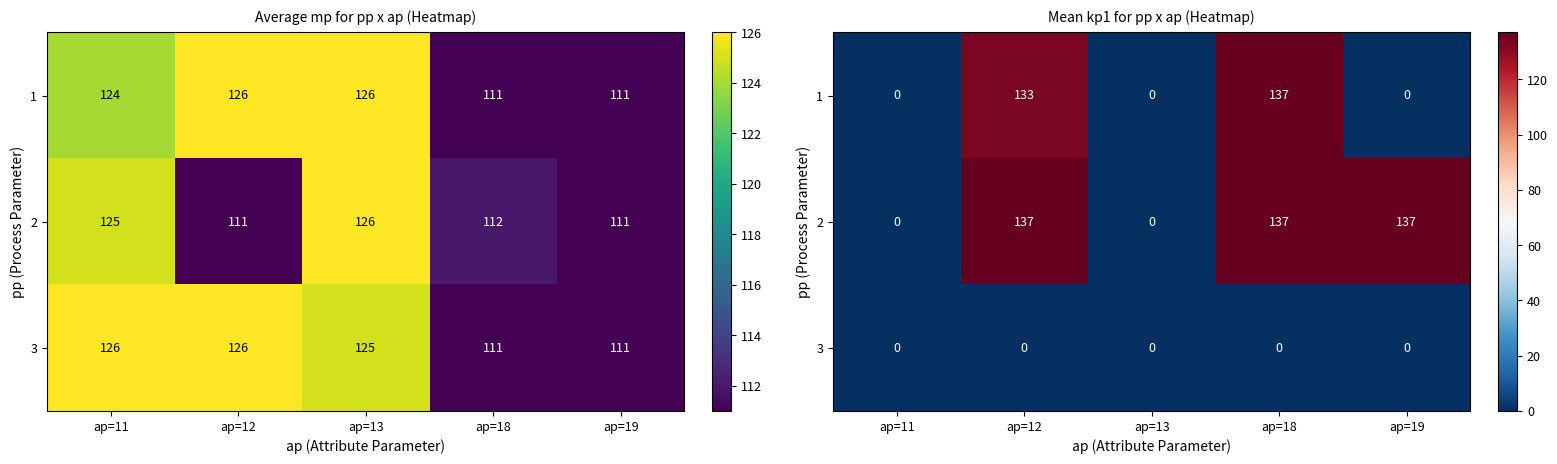

At which label is 3 closest to 0?

ap=11